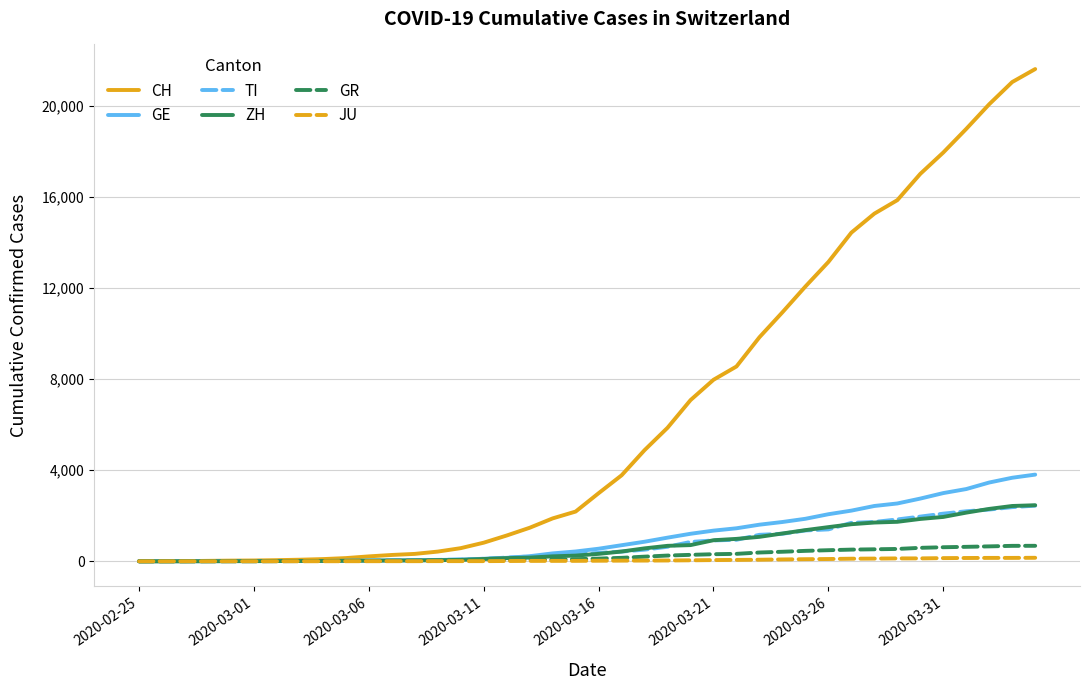

Which series has the largest range (max minus min)?

CH